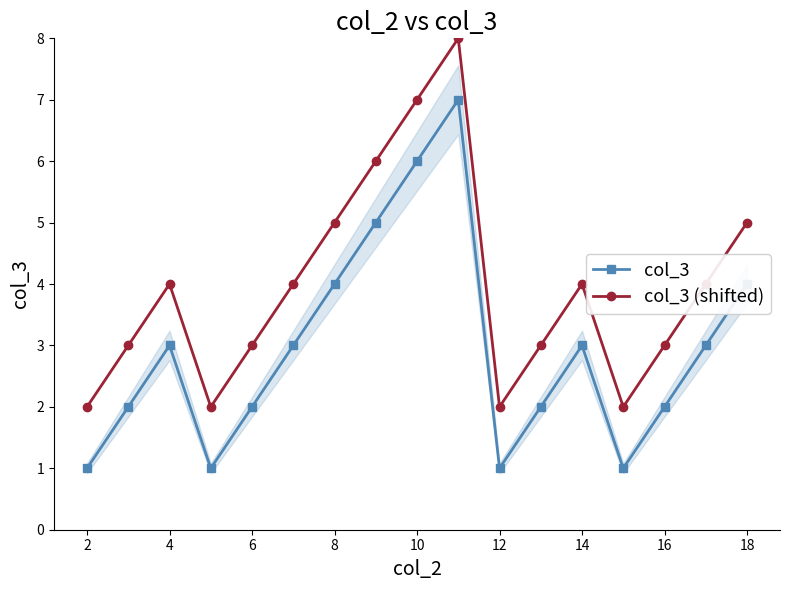

Count the number of data series in this chart.

2